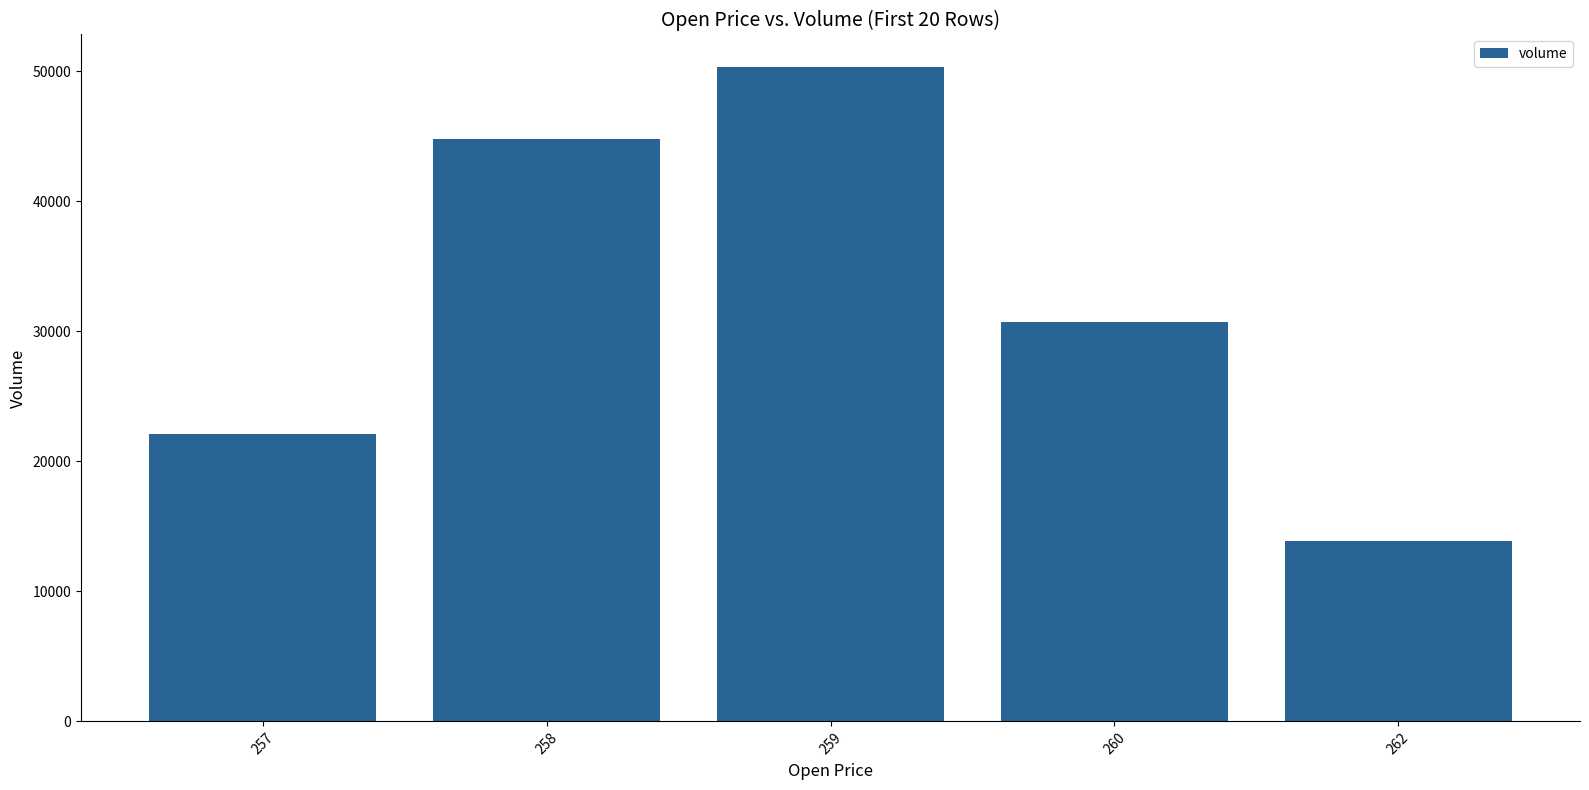

Where is the data nearest to the value 32083?

260